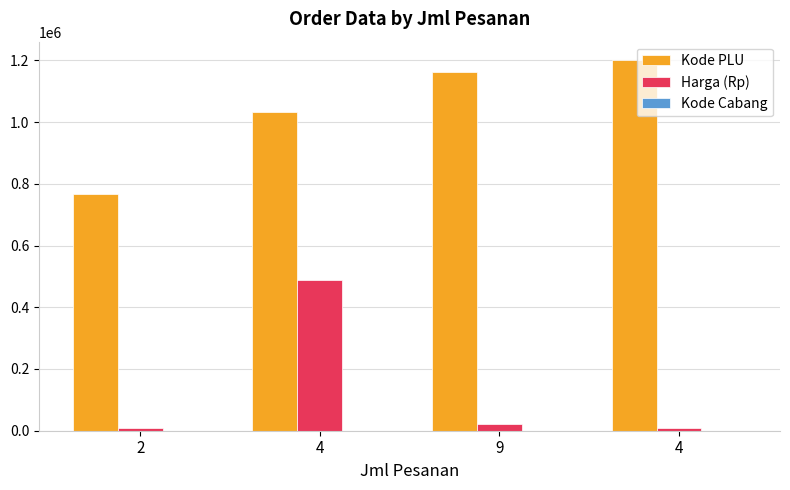

Count the number of data series in this chart.

3